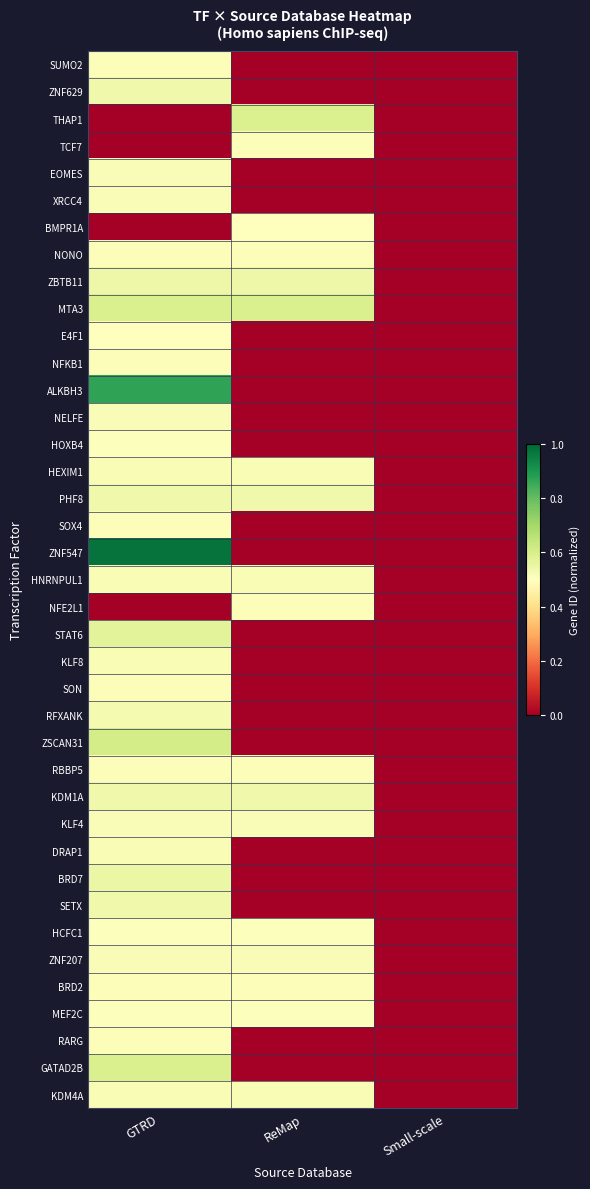

Reading left to right, what are all the values shown in this chart?

SUMO2: GTRD=0.5	ReMap=0.0	Small-scale=0.0
ZNF629: GTRD=0.5	ReMap=0.0	Small-scale=0.0
THAP1: GTRD=0.0	ReMap=0.6	Small-scale=0.0
TCF7: GTRD=0.0	ReMap=0.5	Small-scale=0.0
EOMES: GTRD=0.5	ReMap=0.0	Small-scale=0.0
XRCC4: GTRD=0.5	ReMap=0.0	Small-scale=0.0
BMPR1A: GTRD=0.0	ReMap=0.5	Small-scale=0.0
NONO: GTRD=0.5	ReMap=0.5	Small-scale=0.0
ZBTB11: GTRD=0.5	ReMap=0.5	Small-scale=0.0
MTA3: GTRD=0.6	ReMap=0.6	Small-scale=0.0
E4F1: GTRD=0.5	ReMap=0.0	Small-scale=0.0
NFKB1: GTRD=0.5	ReMap=0.0	Small-scale=0.0
ALKBH3: GTRD=0.9	ReMap=0.0	Small-scale=0.0
NELFE: GTRD=0.5	ReMap=0.0	Small-scale=0.0
HOXB4: GTRD=0.5	ReMap=0.0	Small-scale=0.0
HEXIM1: GTRD=0.5	ReMap=0.5	Small-scale=0.0
PHF8: GTRD=0.5	ReMap=0.5	Small-scale=0.0
SOX4: GTRD=0.5	ReMap=0.0	Small-scale=0.0
ZNF547: GTRD=1.0	ReMap=0.0	Small-scale=0.0
HNRNPUL1: GTRD=0.5	ReMap=0.5	Small-scale=0.0
NFE2L1: GTRD=0.0	ReMap=0.5	Small-scale=0.0
STAT6: GTRD=0.6	ReMap=0.0	Small-scale=0.0
KLF8: GTRD=0.5	ReMap=0.0	Small-scale=0.0
SON: GTRD=0.5	ReMap=0.0	Small-scale=0.0
RFXANK: GTRD=0.5	ReMap=0.0	Small-scale=0.0
ZSCAN31: GTRD=0.6	ReMap=0.0	Small-scale=0.0
RBBP5: GTRD=0.5	ReMap=0.5	Small-scale=0.0
KDM1A: GTRD=0.5	ReMap=0.5	Small-scale=0.0
KLF4: GTRD=0.5	ReMap=0.5	Small-scale=0.0
DRAP1: GTRD=0.5	ReMap=0.0	Small-scale=0.0
BRD7: GTRD=0.5	ReMap=0.0	Small-scale=0.0
SETX: GTRD=0.5	ReMap=0.0	Small-scale=0.0
HCFC1: GTRD=0.5	ReMap=0.5	Small-scale=0.0
ZNF207: GTRD=0.5	ReMap=0.5	Small-scale=0.0
BRD2: GTRD=0.5	ReMap=0.5	Small-scale=0.0
MEF2C: GTRD=0.5	ReMap=0.5	Small-scale=0.0
RARG: GTRD=0.5	ReMap=0.0	Small-scale=0.0
GATAD2B: GTRD=0.6	ReMap=0.0	Small-scale=0.0
KDM4A: GTRD=0.5	ReMap=0.5	Small-scale=0.0